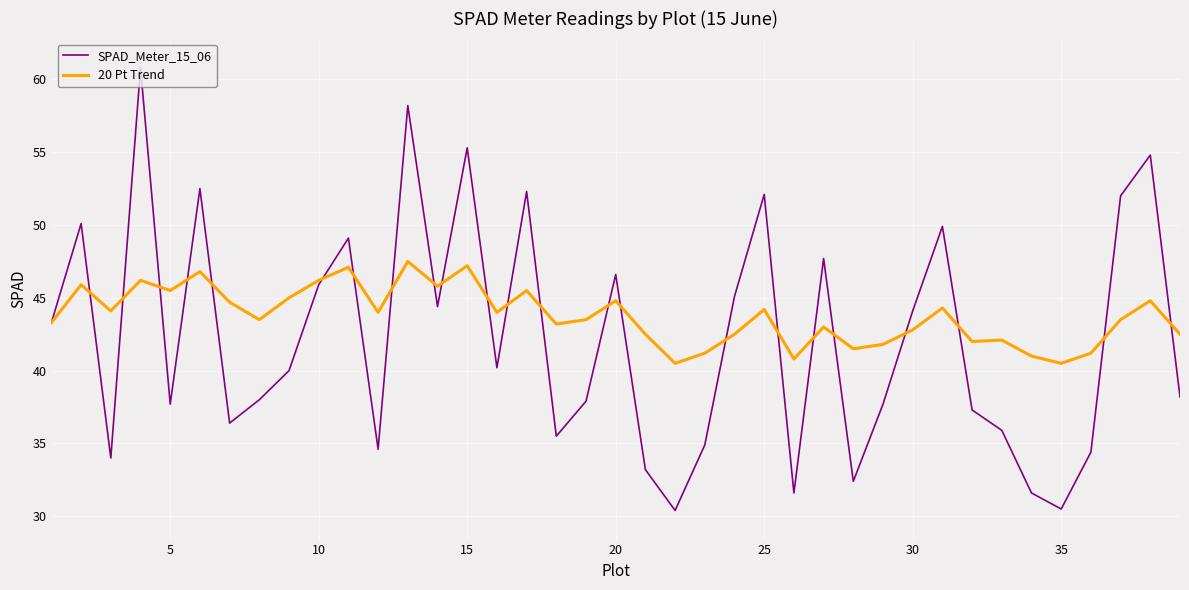

Which series has the largest total across all categories?

20 Pt Trend